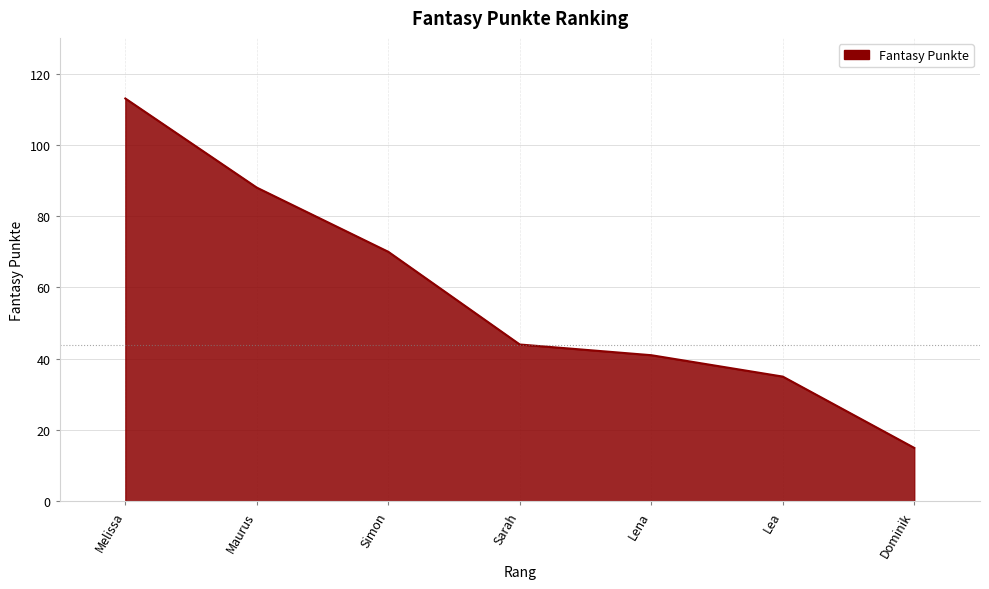

What is the average value?

58